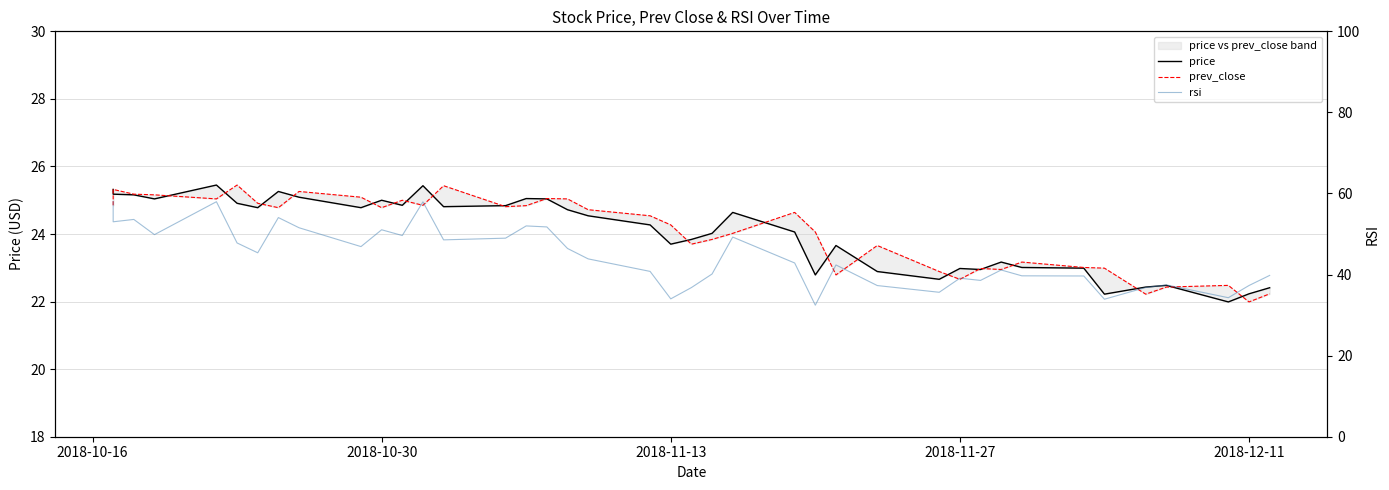

At which label does prev_close first exceed 24?

2018-10-16